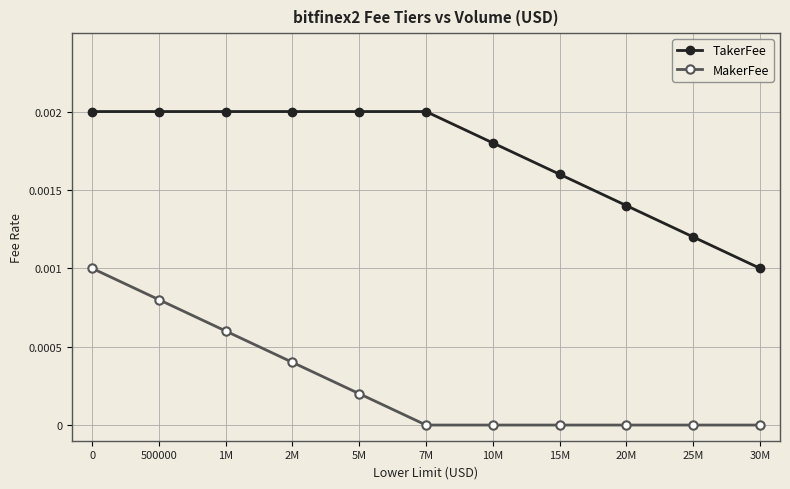

What is the label of the 5th point from the right?

10M